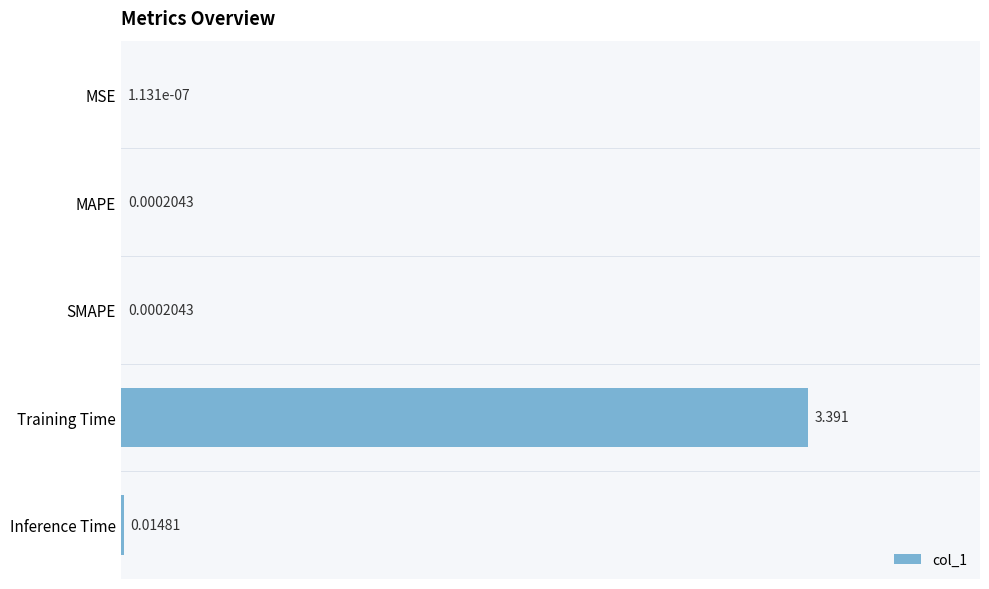

Are the bars horizontal?

Yes